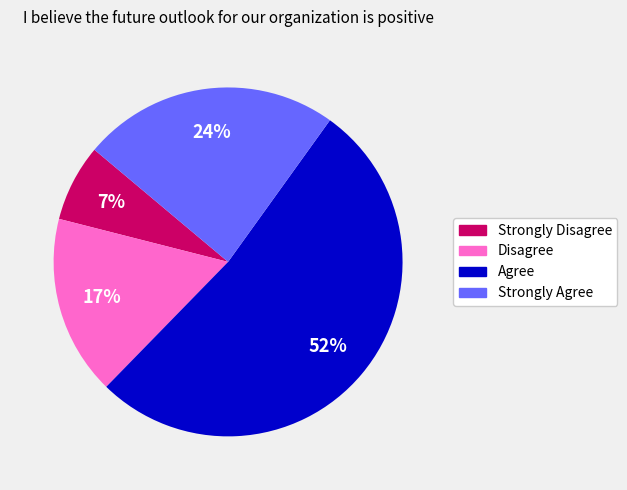

How many slices are in this pie chart?

4